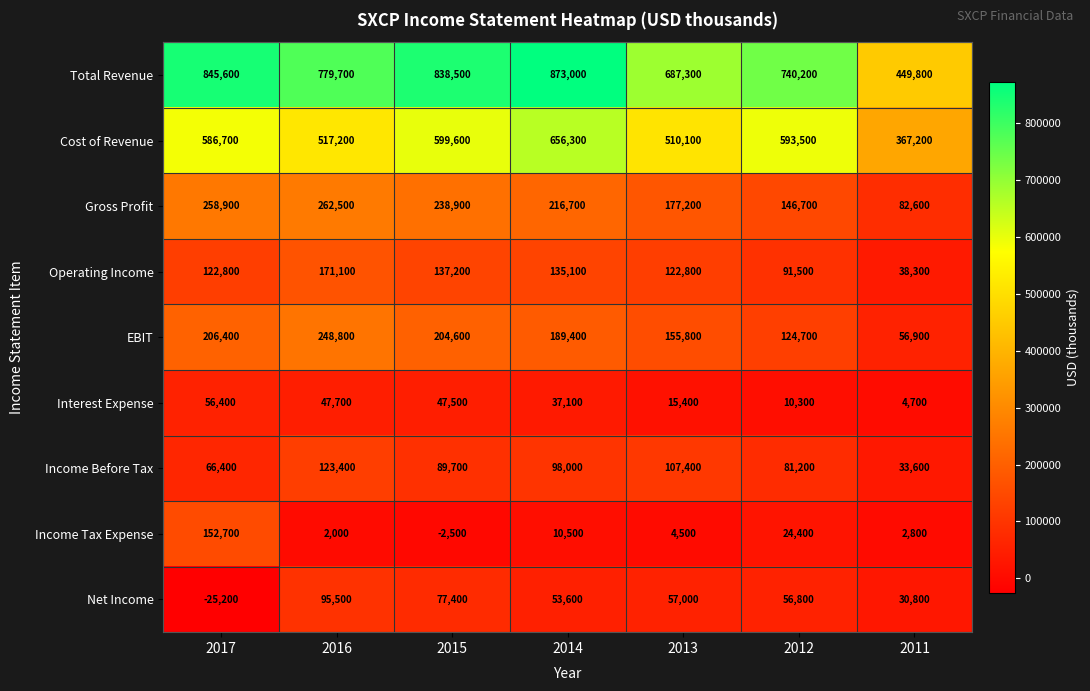

Where does the Gross Profit series first go above 216700?

2017